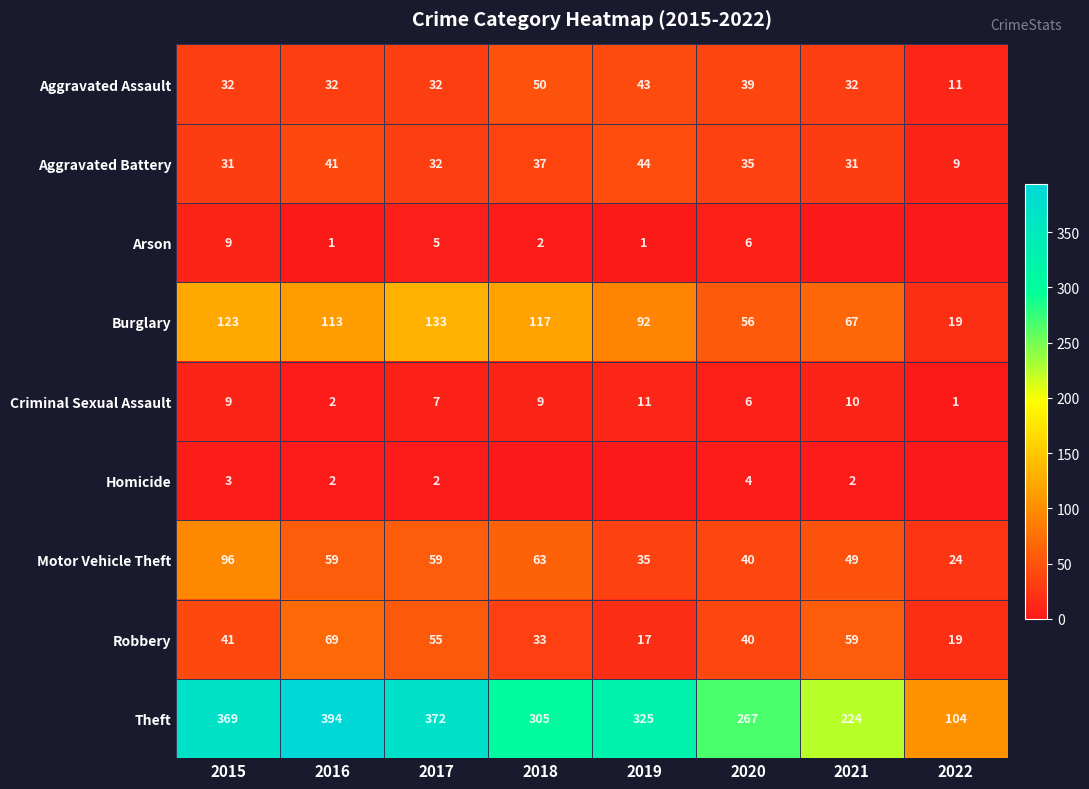

What is the minimum value for Aggravated Assault?

11